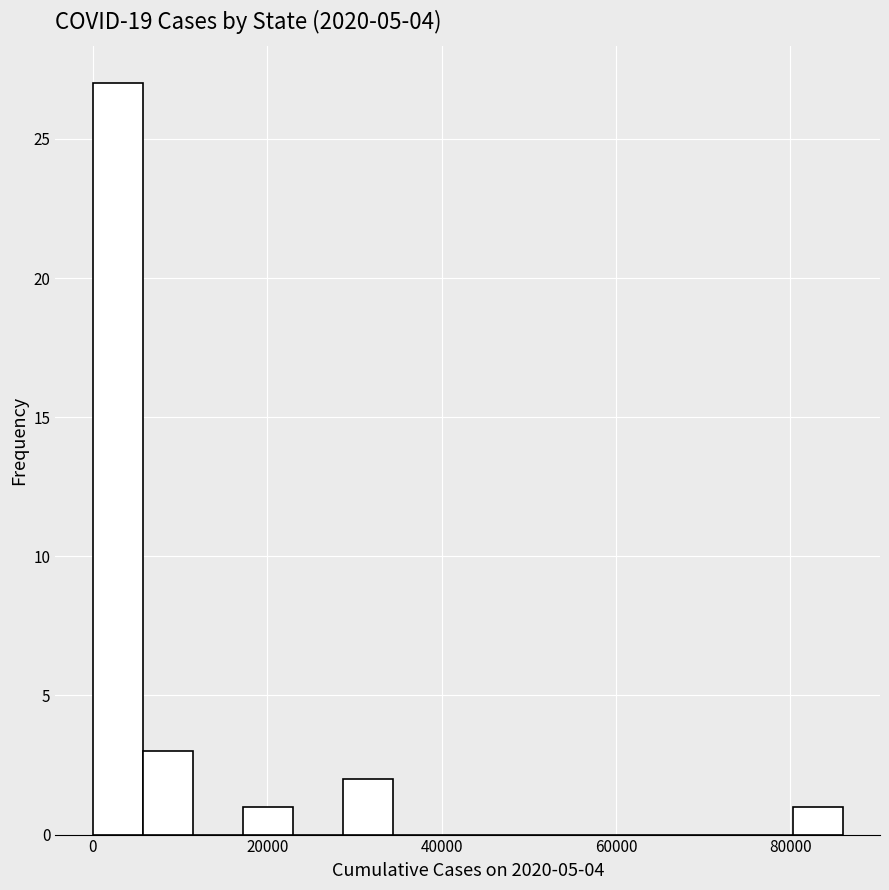

Read against the x-axis, roughly where is the centre of the tallest bar?

2000